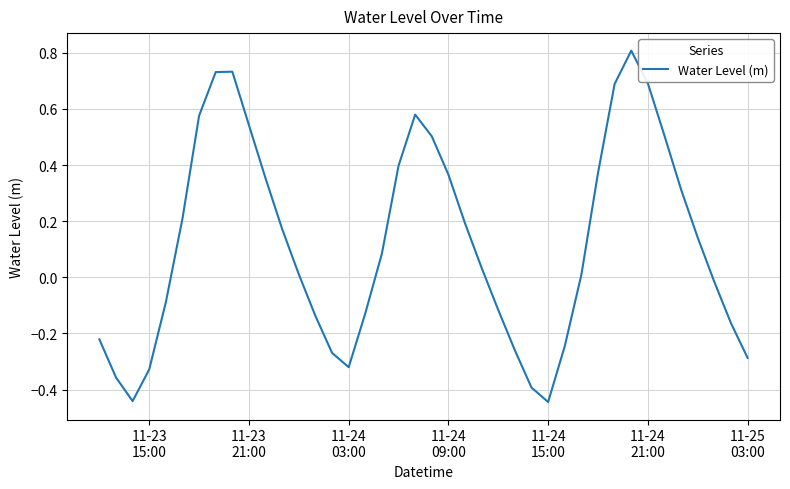

What is the maximum value shown in the chart?

0.8